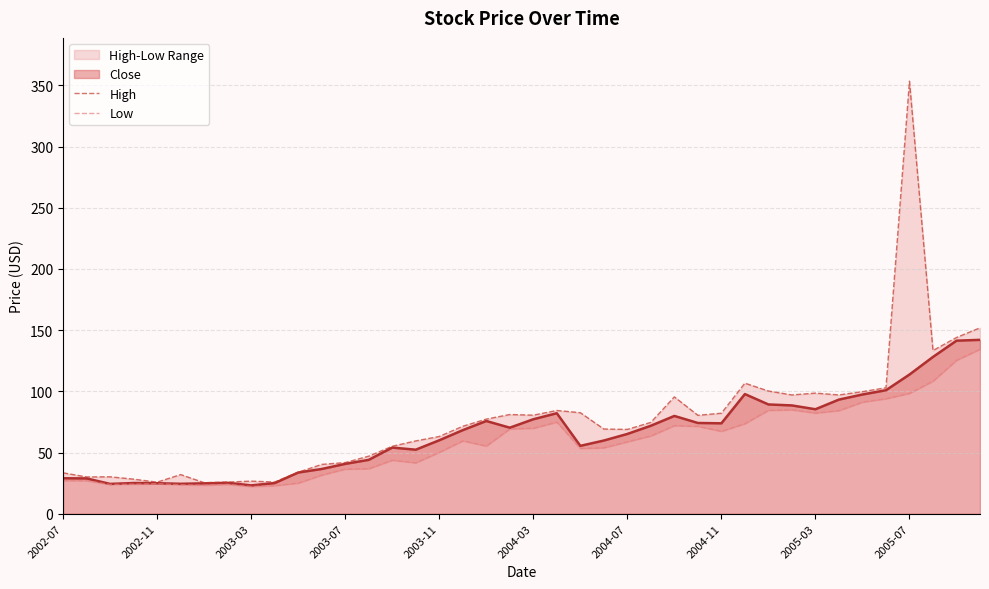

What is the lowest value of the Close series?

23.2